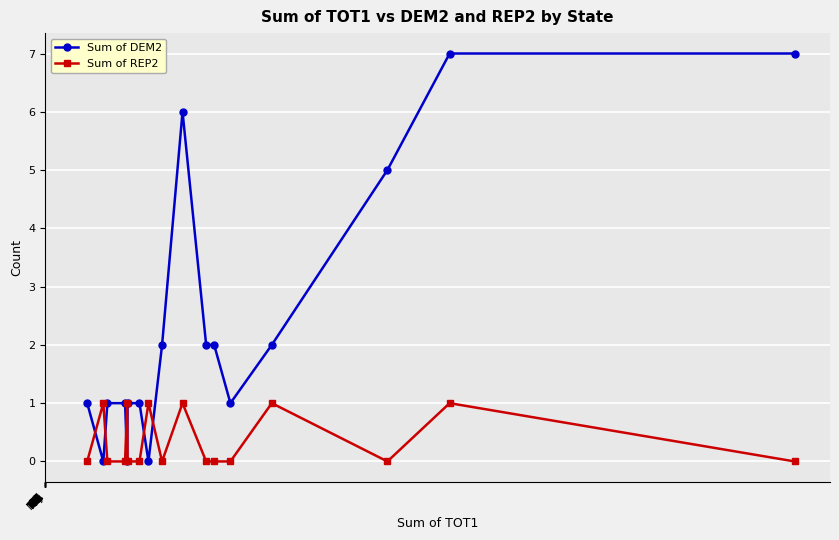

Does the chart display data point markers on the line(s)?

Yes